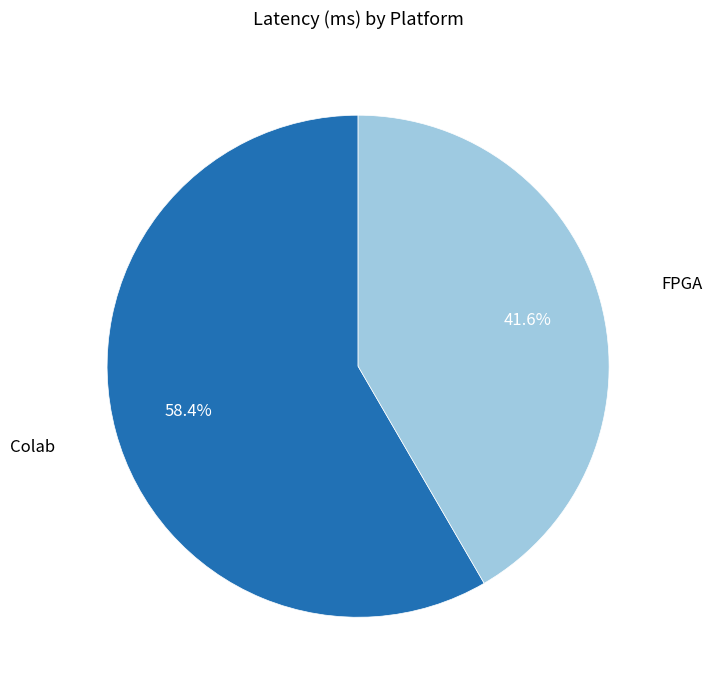

To the nearest percent, what percentage of the pie is FPGA?

42%